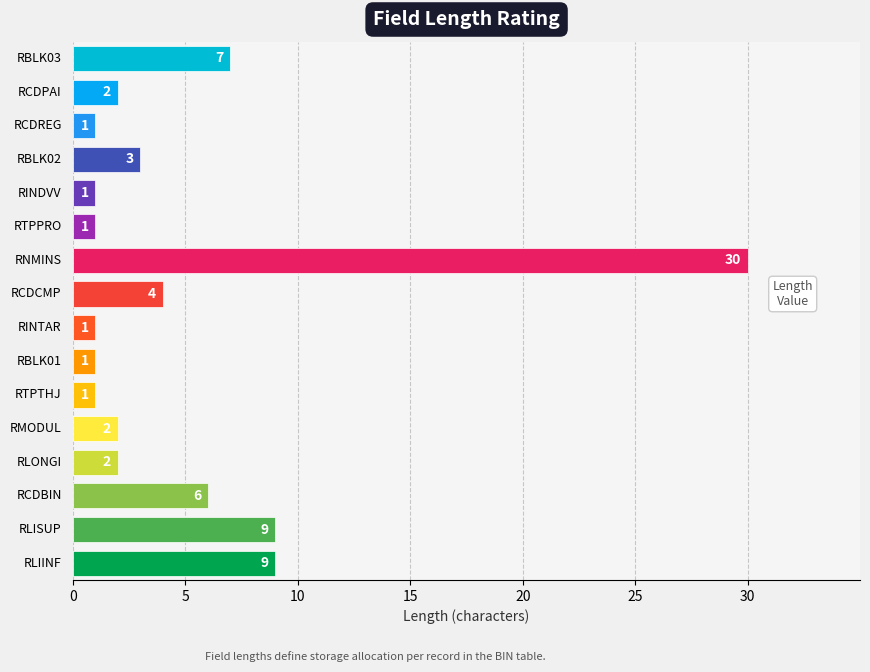

True or false: the data shows 7 at RBLK03.

True